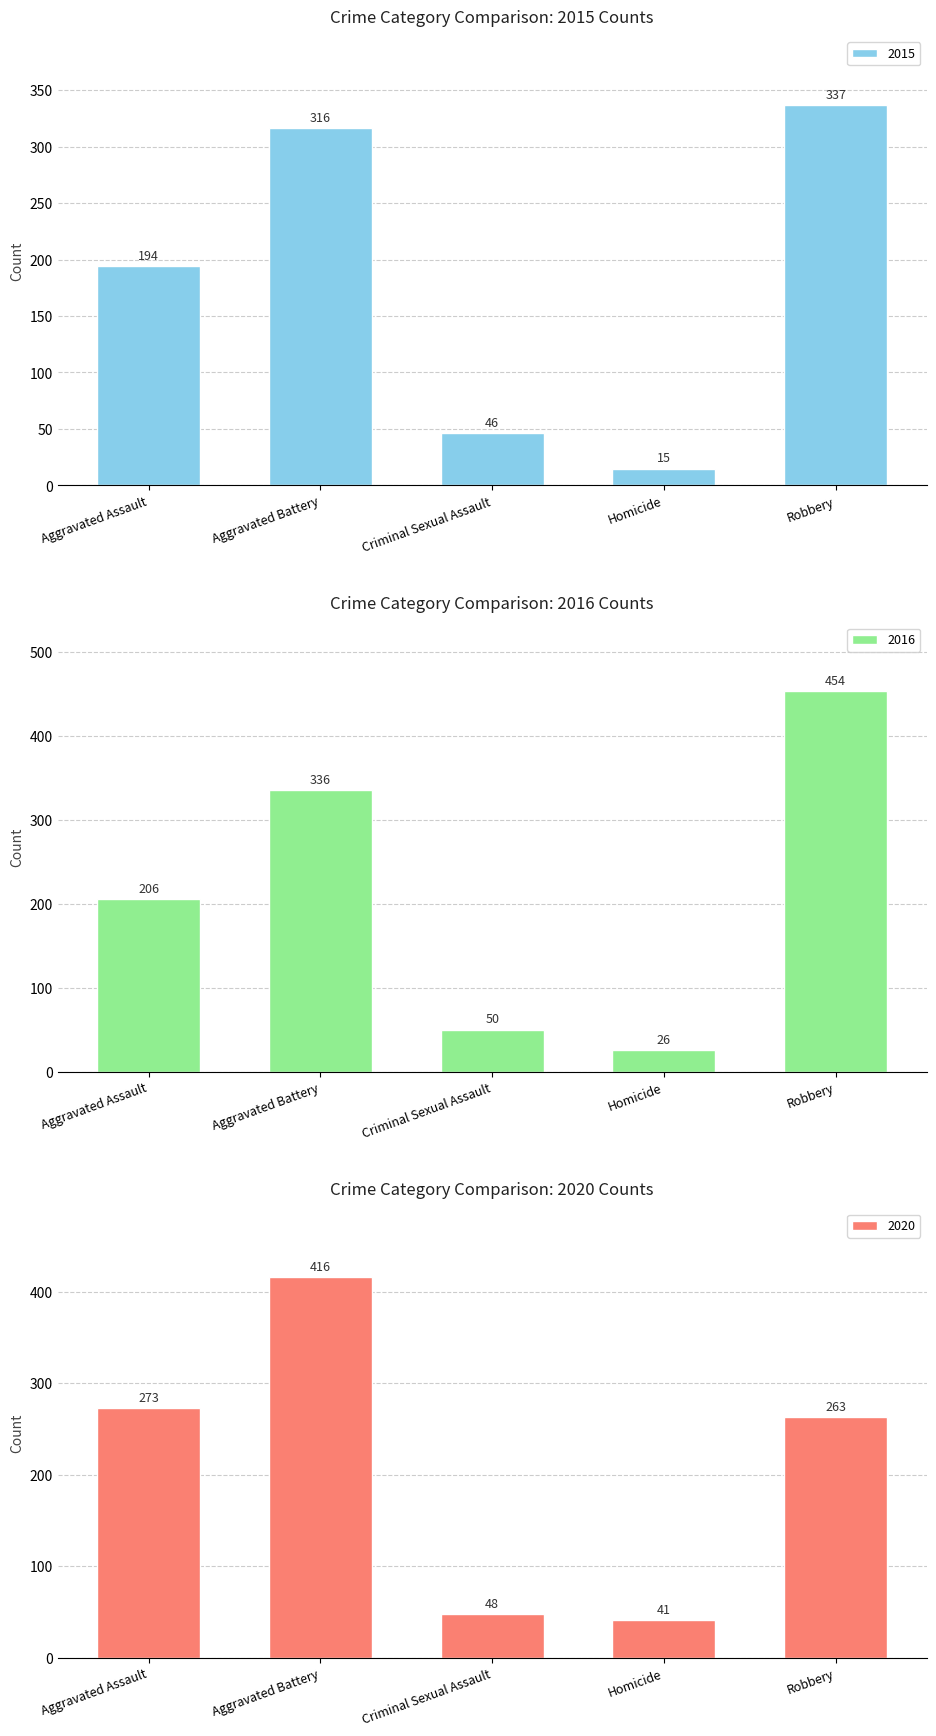

What are all the series names shown in the legend?

2015, 2016, 2020